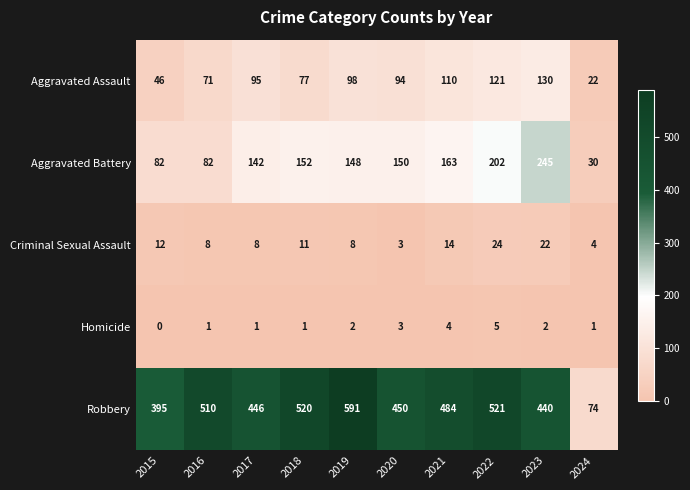

What is the maximum value shown in the chart?

591